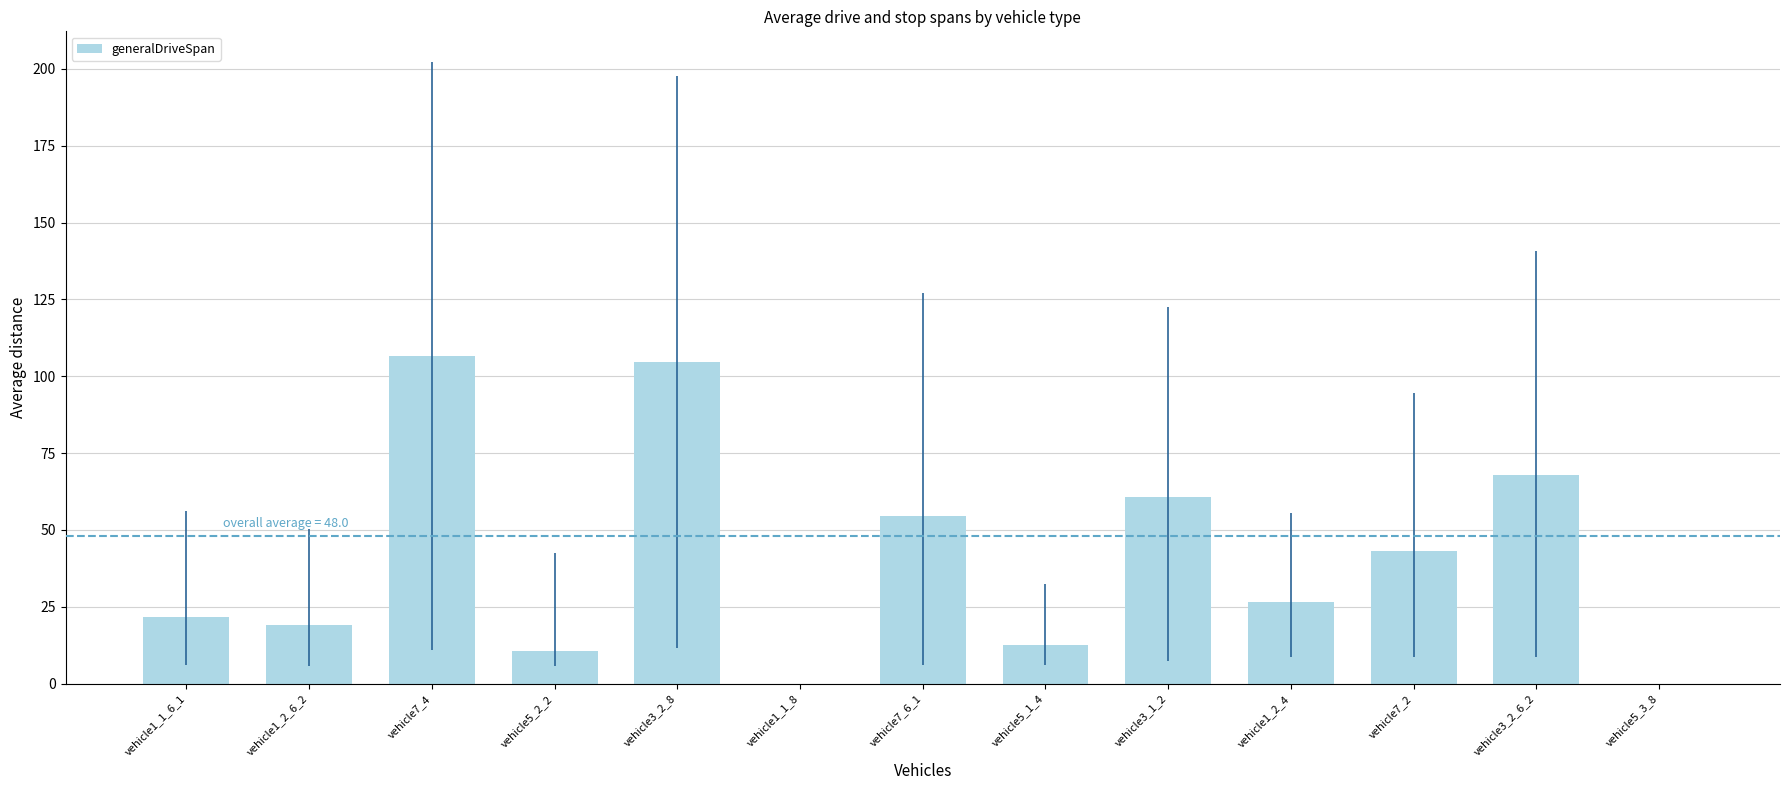

What is the difference between the values at vehicle7_4 and vehicle5_3_8?

106.5